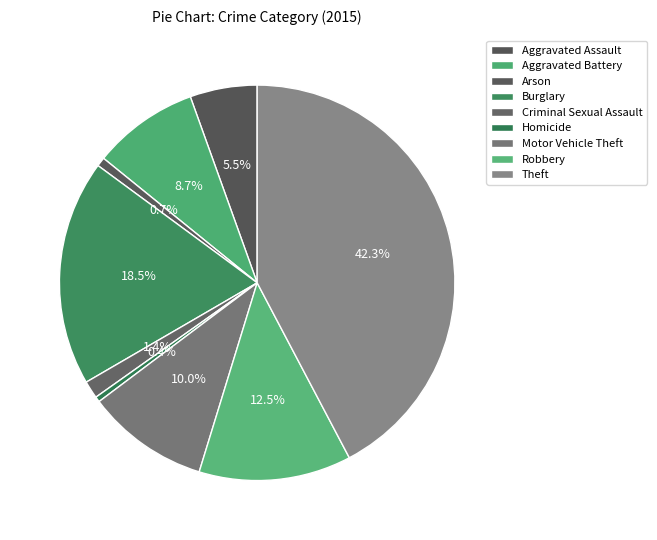

To the nearest percent, what is the average slice percentage?

11%